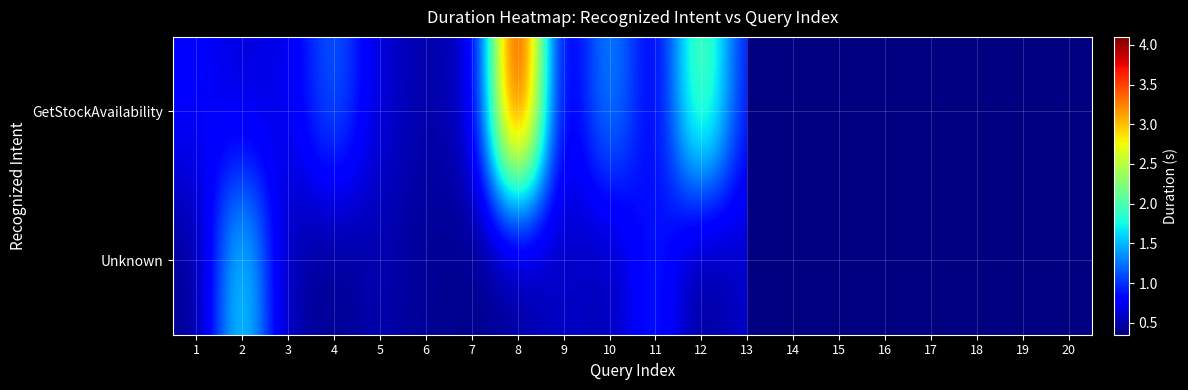

What is the total value across all series at 2?

2.4